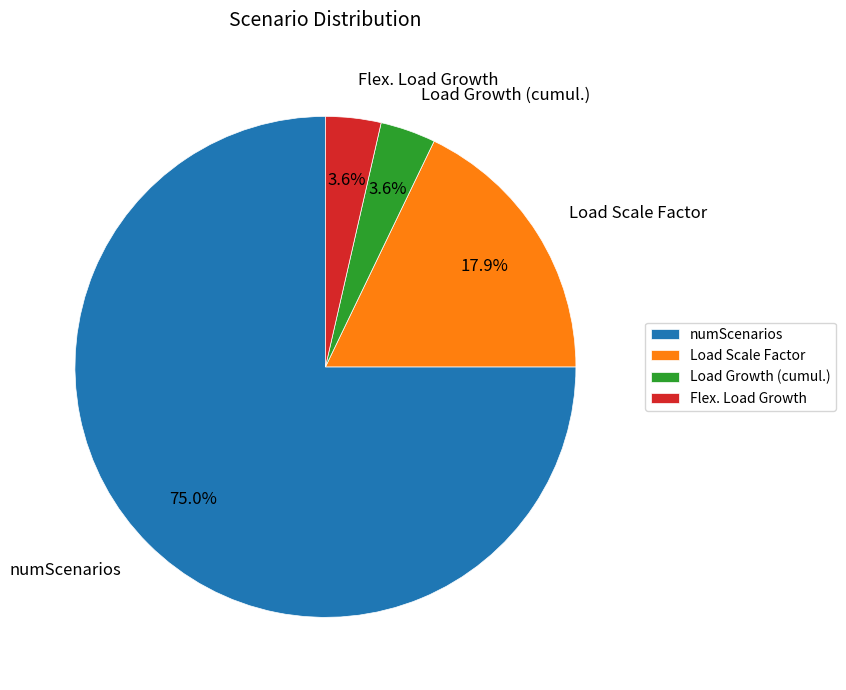

To the nearest percent, what portion does Load Scale Factor represent?

18%